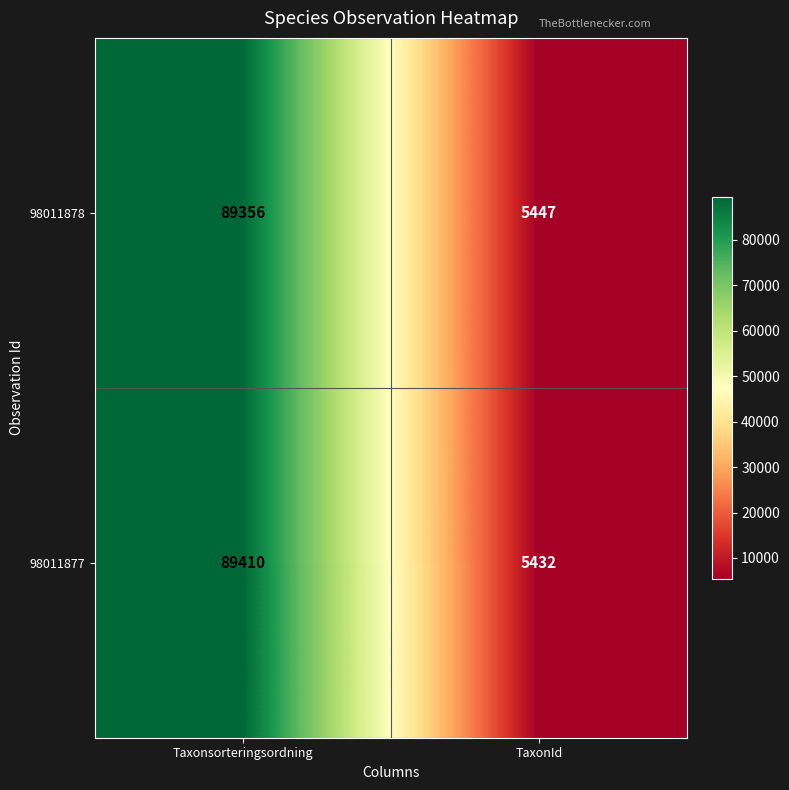

What is the total value across all series at Taxonsorteringsordning?

178766